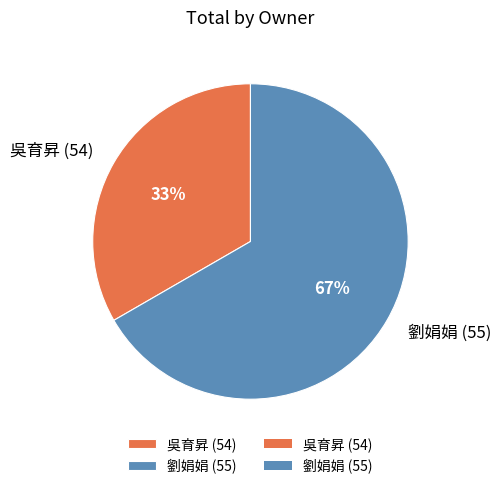

To the nearest percent, what is the combined percentage of 劉娟娟 (55) and 吳育昇 (54)?

100%